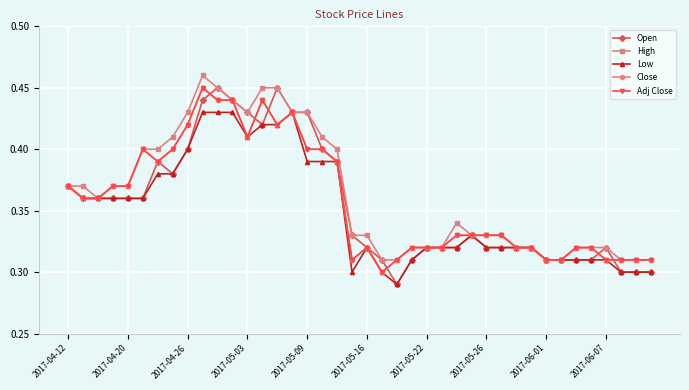

Does the chart have visible grid lines?

Yes